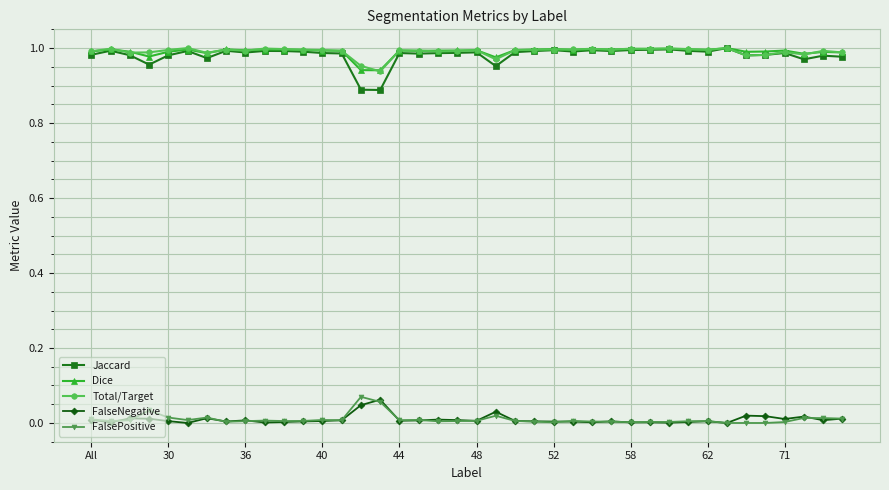

How many lines are shown in the chart?

5